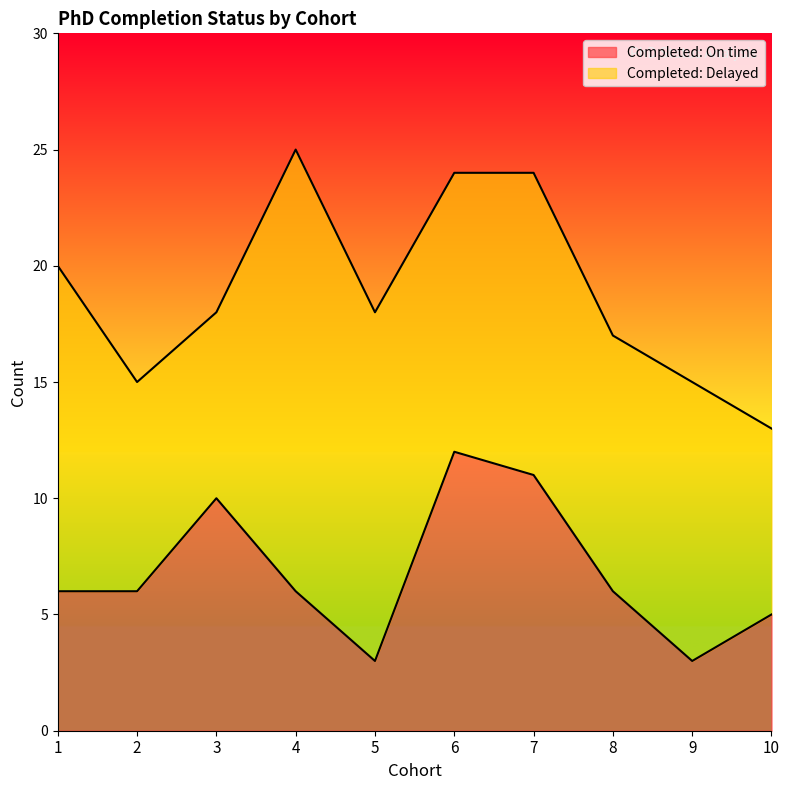

Reading left to right, what are all the values shown in this chart?

1=6	2=6	3=10	4=6	5=3	6=12	7=11	8=6	9=3	10=5